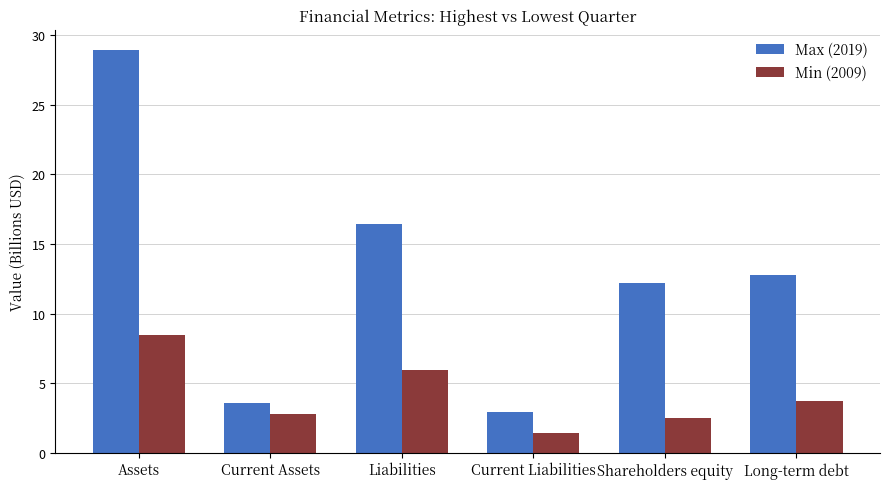

Reading left to right, transcribe all the data shown in this chart.

Max (2019): 29.0	3.6	16.5	2.9	12.2	12.8
Min (2009): 8.4	2.8	5.9	1.4	2.5	3.7